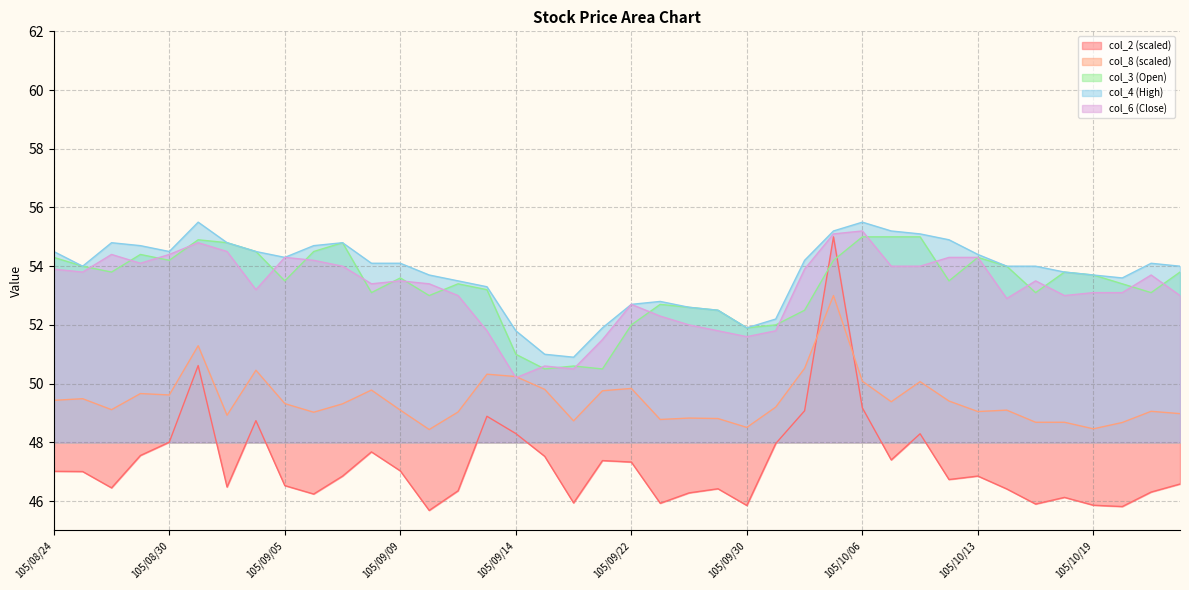

Which series has the widest spread of values?

col_2 (scaled)